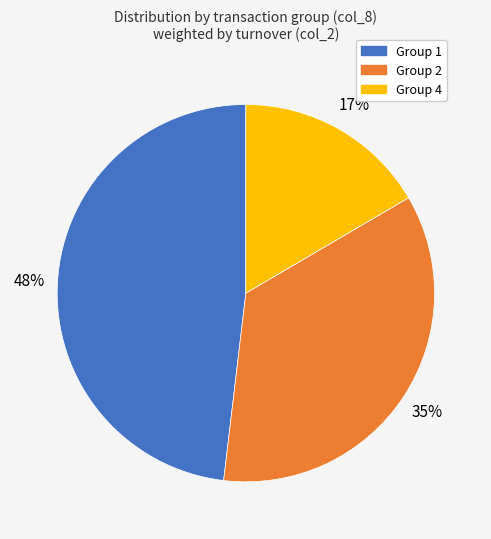

To the nearest percent, what is the combined percentage of Group 4 and Group 2?

52%